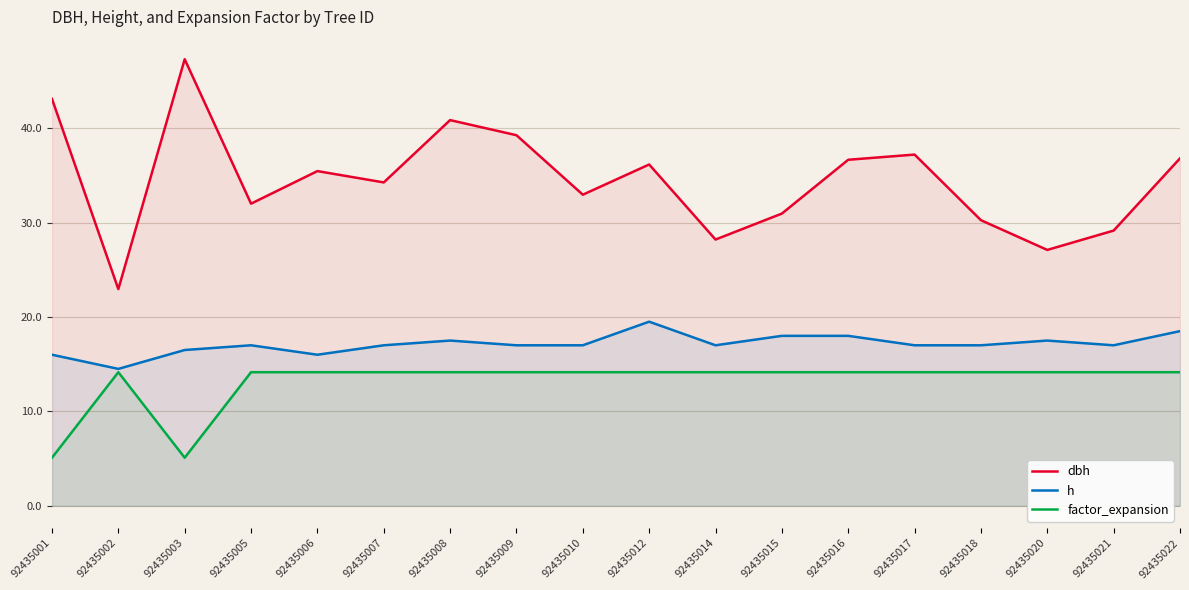

True or false: factor_expansion and dbh cross at least once.

False